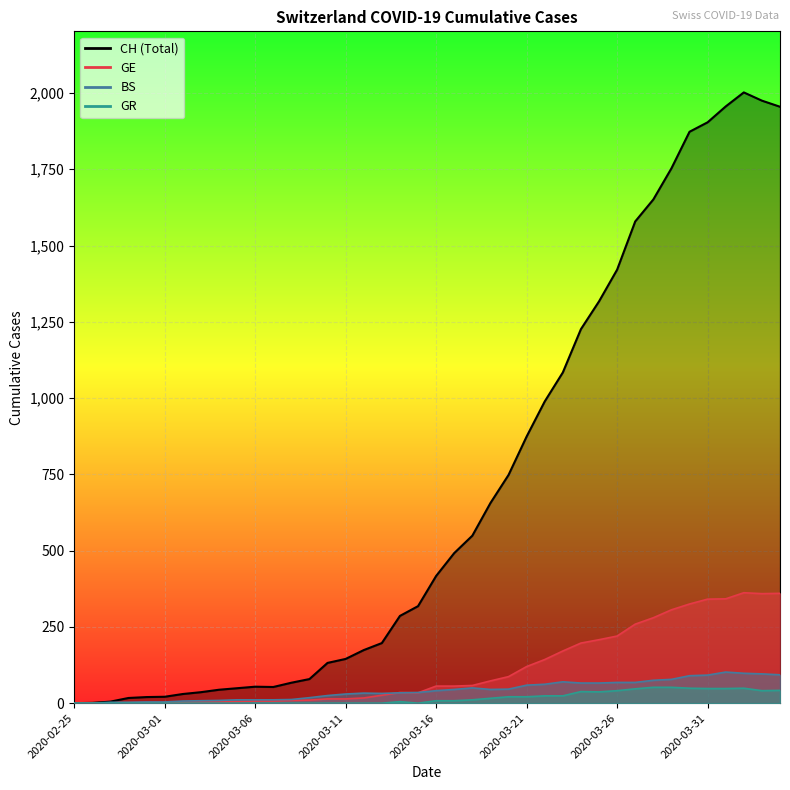

Between 2020-03-15 and 2020-03-10, which is larger?

2020-03-15